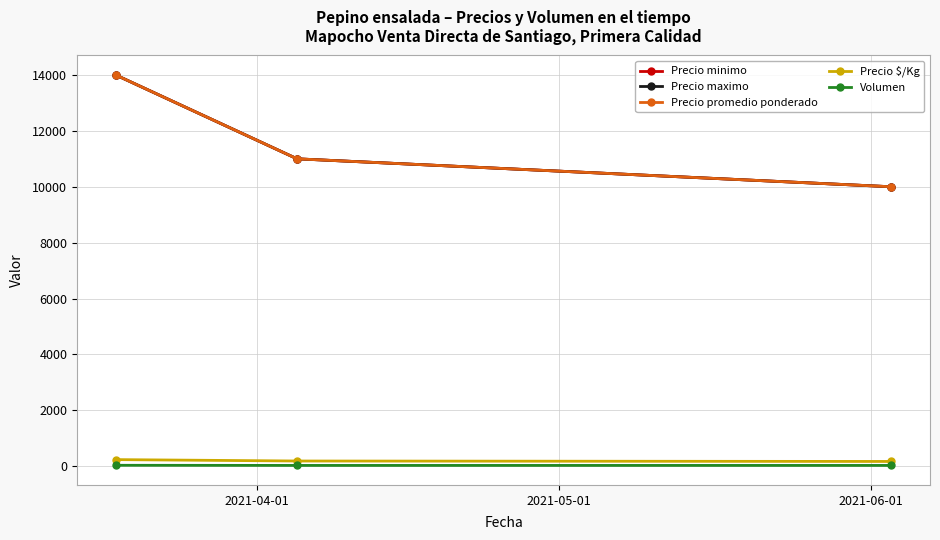

How many lines are shown in the chart?

5